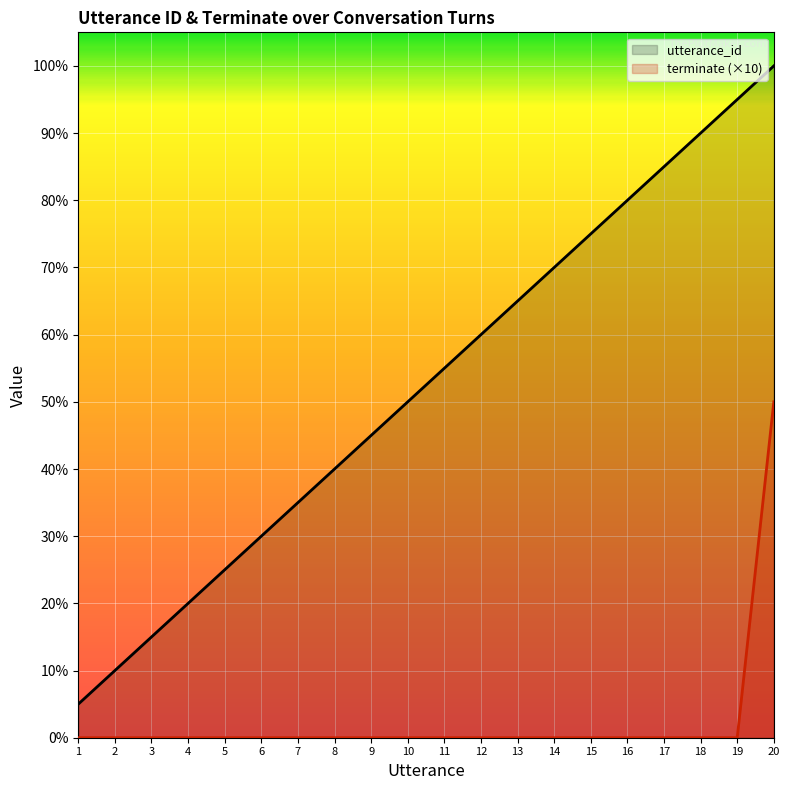

What are all the series names shown in the legend?

utterance_id, terminate (×10)